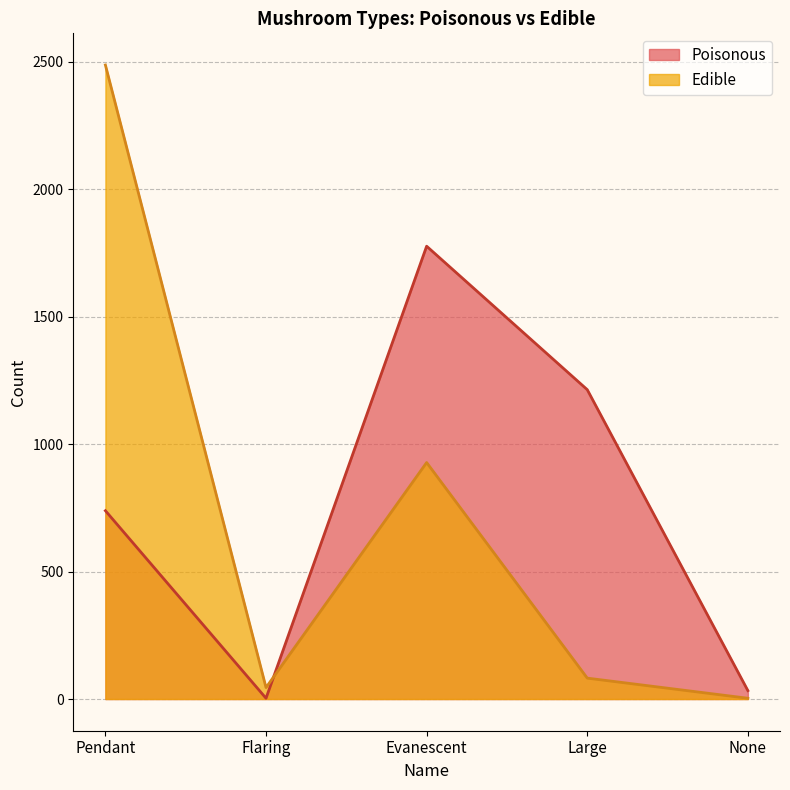

What is the difference between the maximum and second lowest values in the Poisonous series?

1744